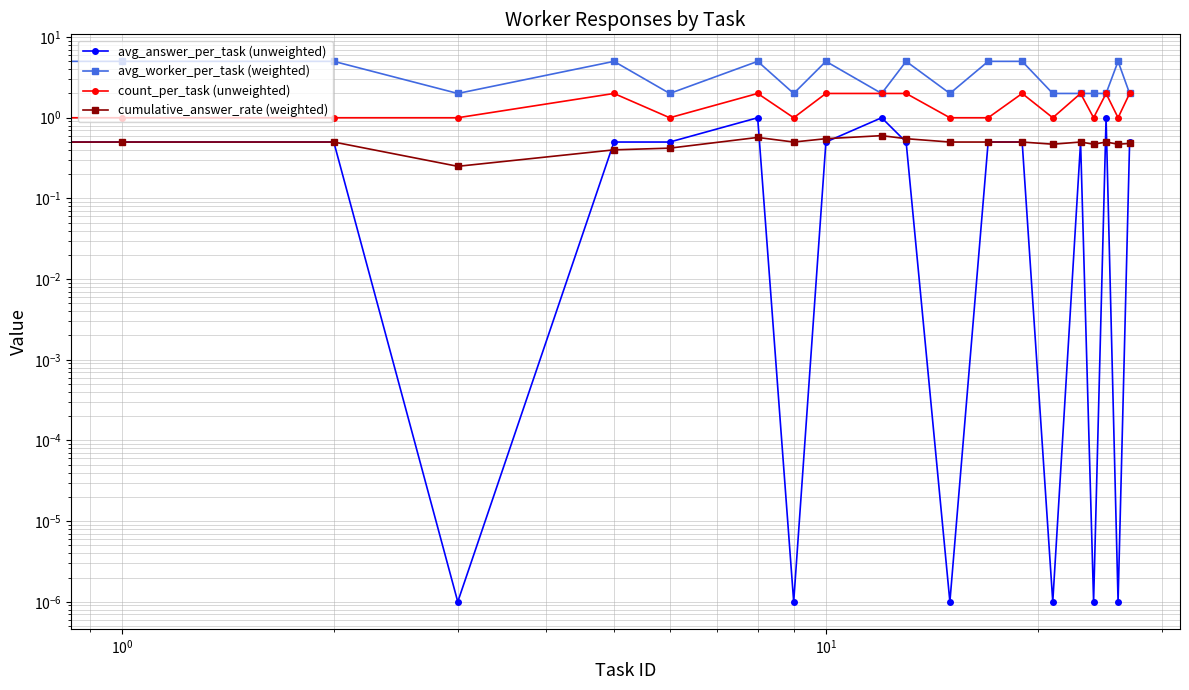

What is the difference between the second highest and minimum values in the count_per_task (unweighted) series?

1.0